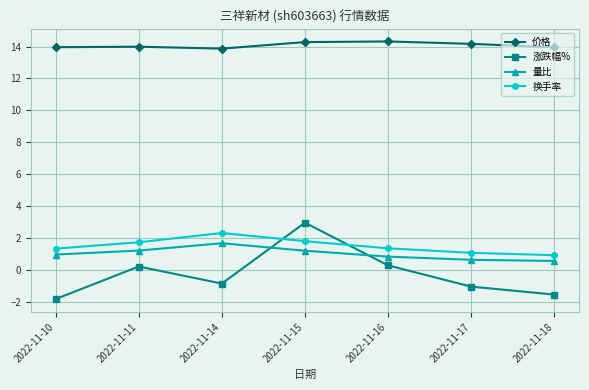

At which category is the sum across all series the highest?

2022-11-15